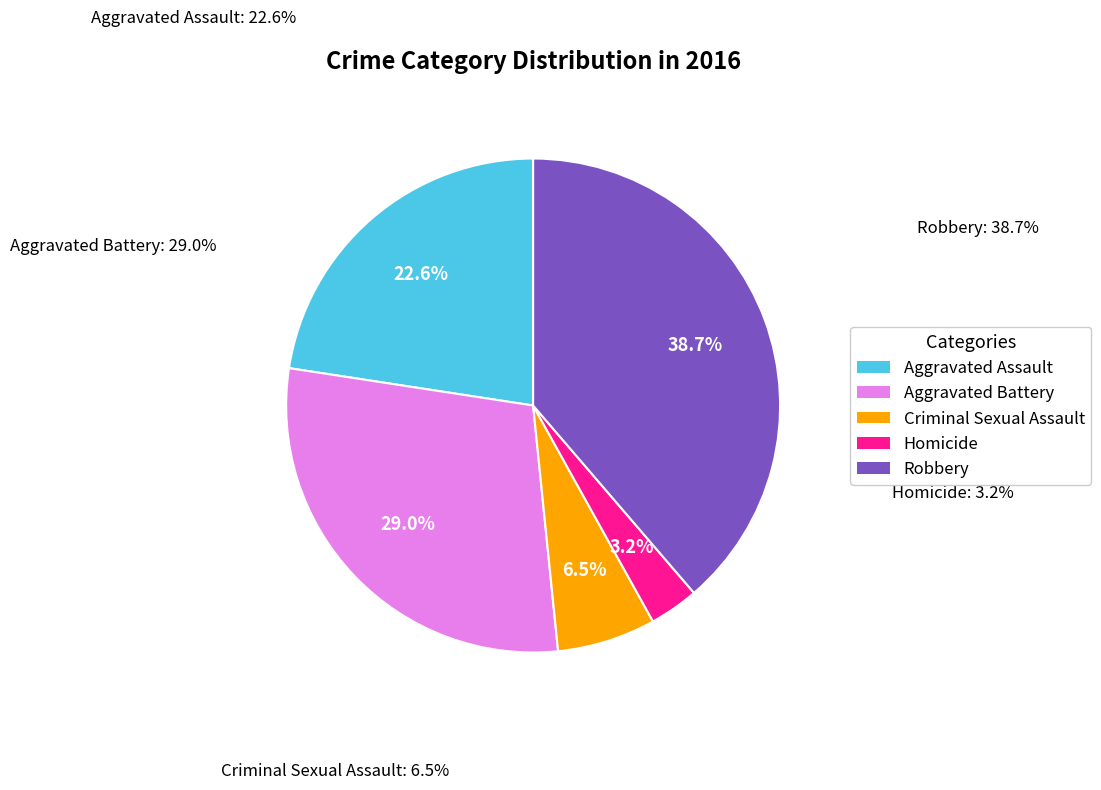

What percentage is the Aggravated Battery slice, to the nearest percent?

29%